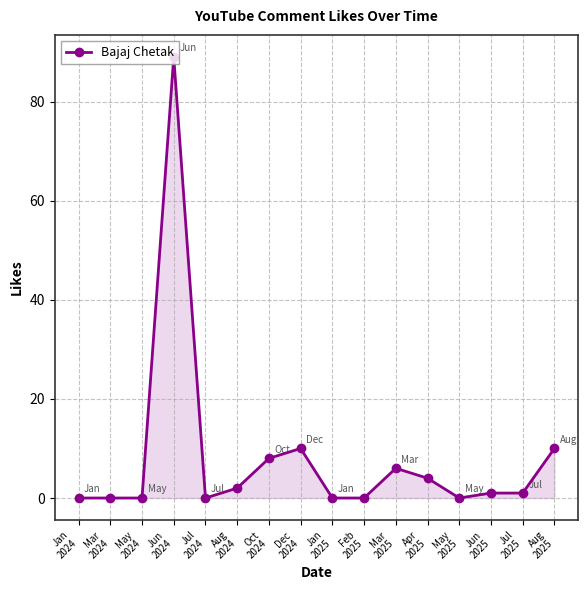

What is the ratio of the value at Mar
2025 to the value at Dec
2024?

0.6